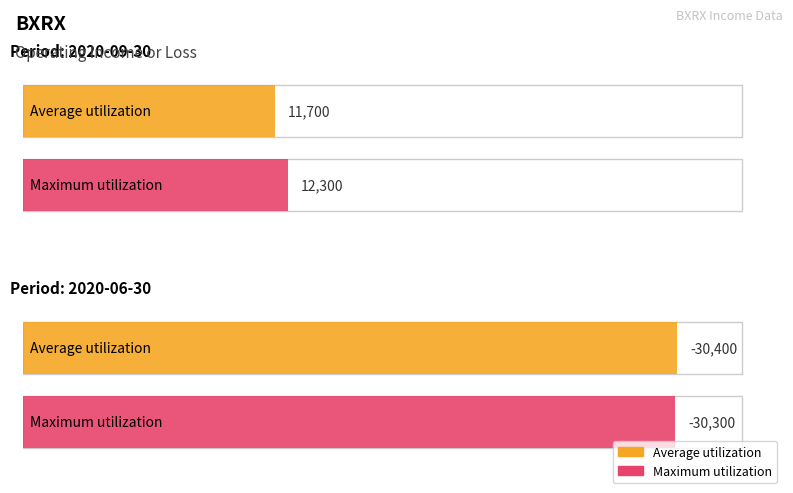

How many Maximum utilization values are between -30300 and 12300?

2